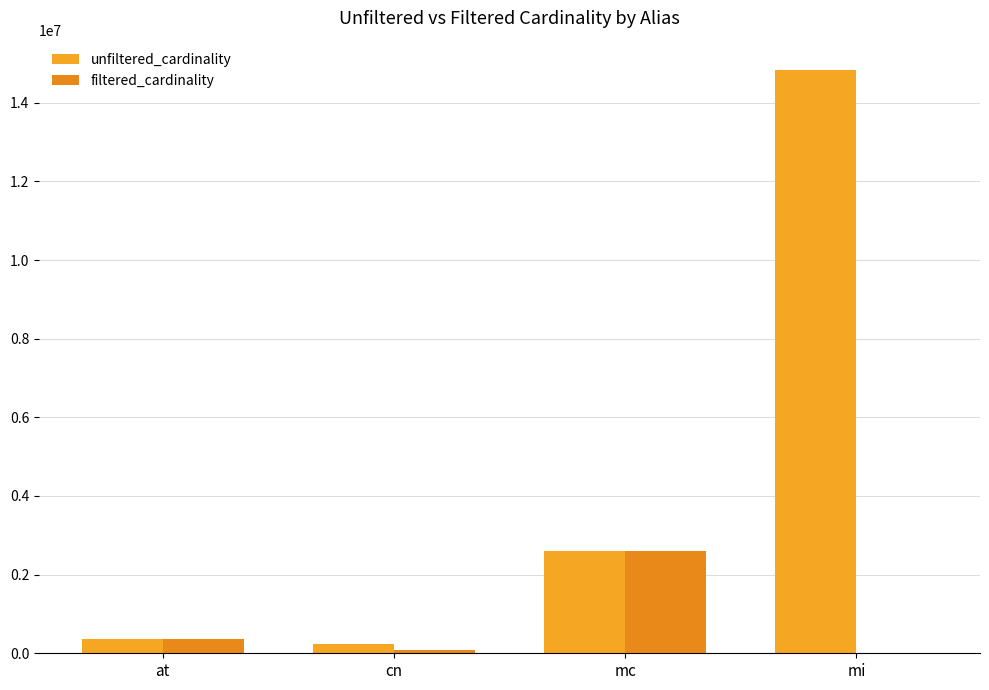

Is the value of filtered_cardinality at cn greater than the value of unfiltered_cardinality at at?

No